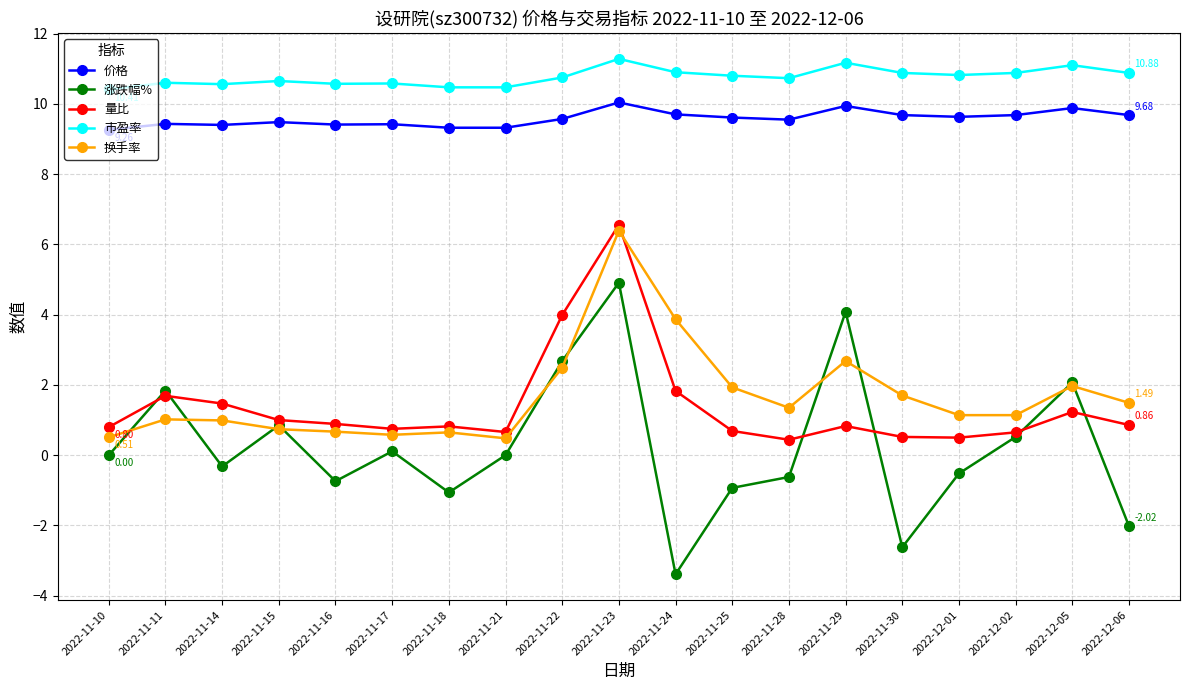

Is the value of 市盈率 at 2022-12-01 greater than the value of 价格 at 2022-12-05?

Yes